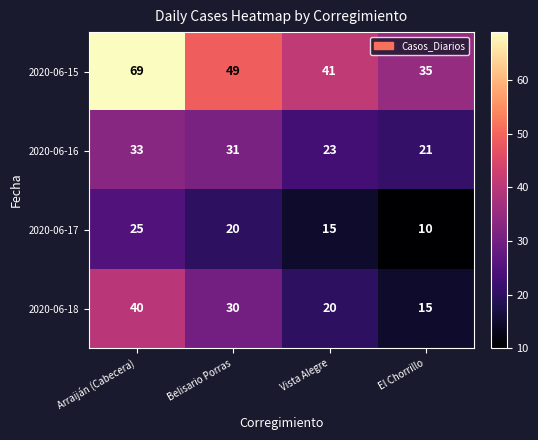

Count the number of categories in the chart.

4